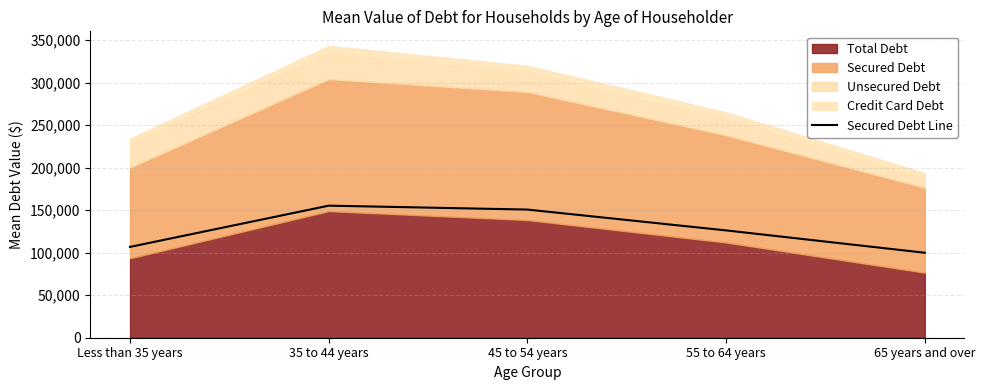

What position from the right is 45 to 54 years?

3